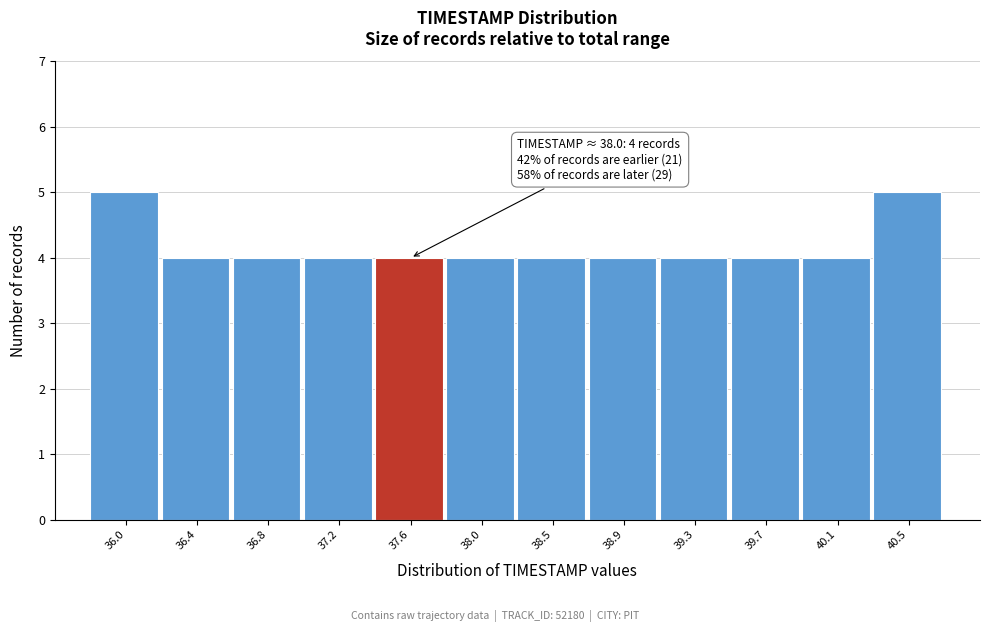

Reading left to right, list all the values displayed in this chart.

5	4	4	4	4	4	4	4	4	4	4	5